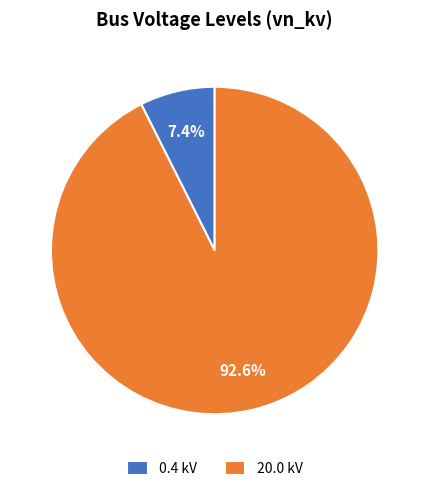

How much of the chart is everything except 20.0 kV?

7.4%